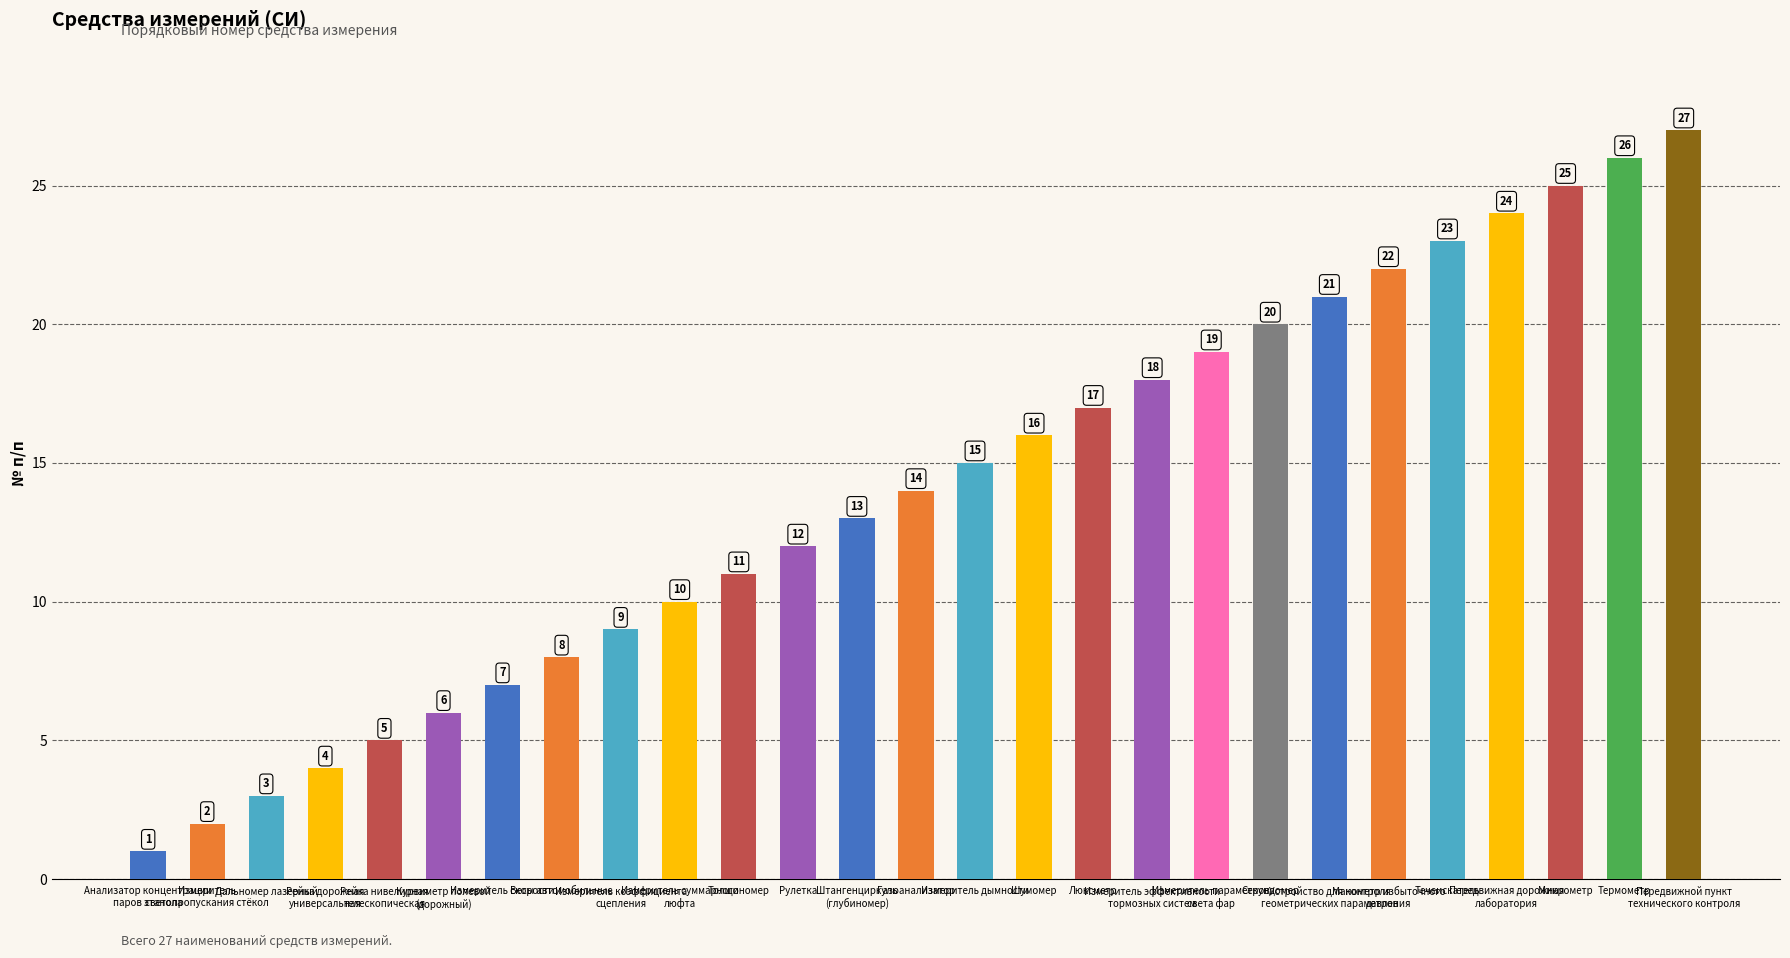

Is it true that the value at Штангенциркуль
(глубиномер) is 13?

True